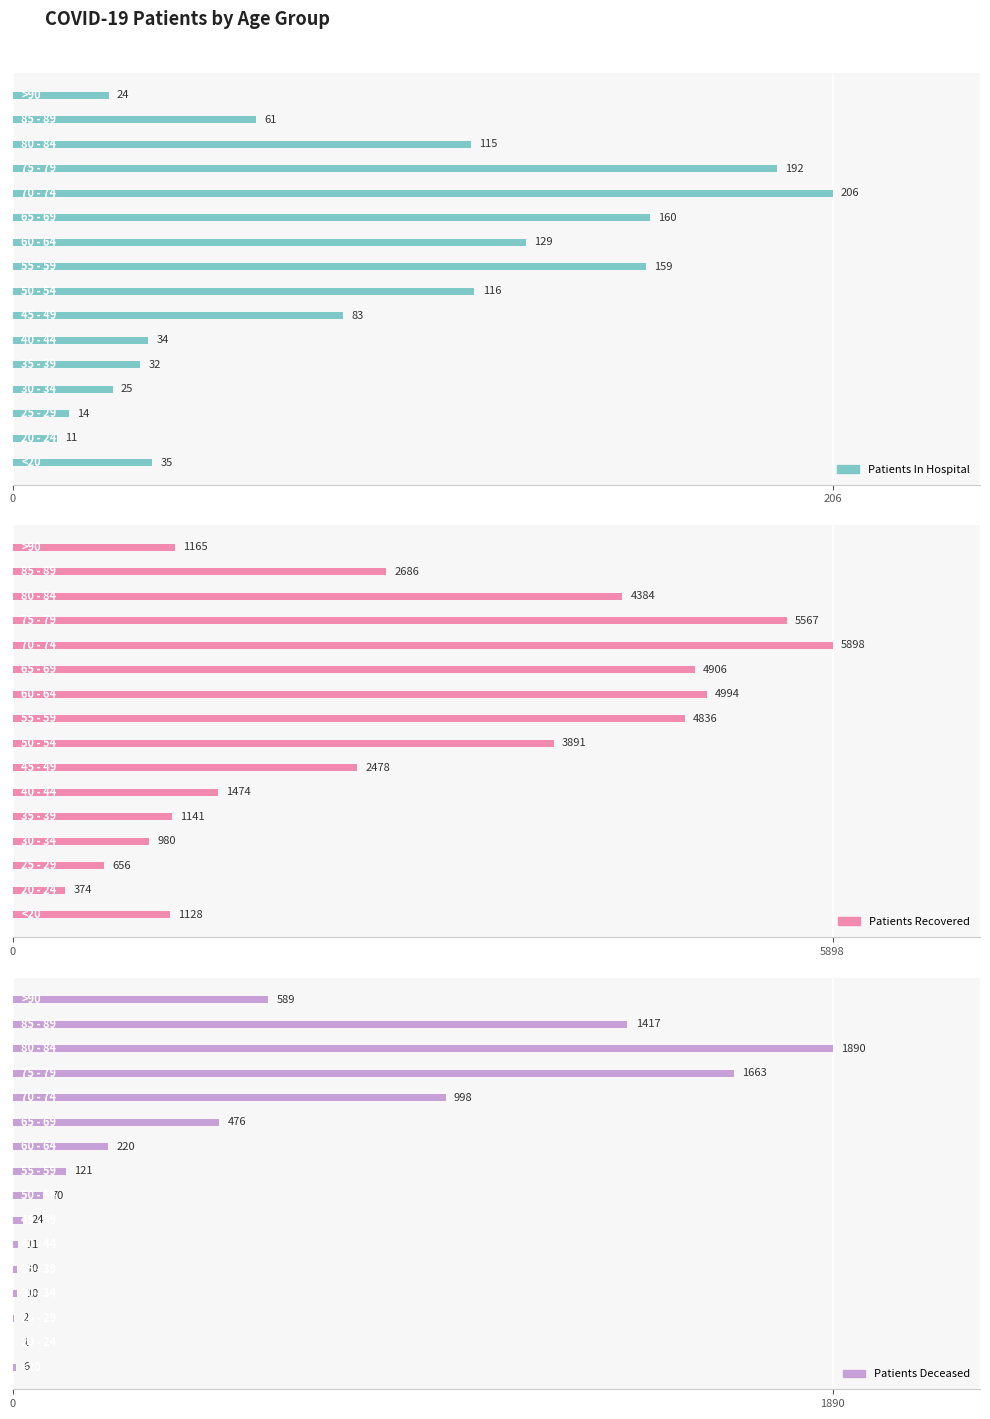

What position from the right is 0?

16